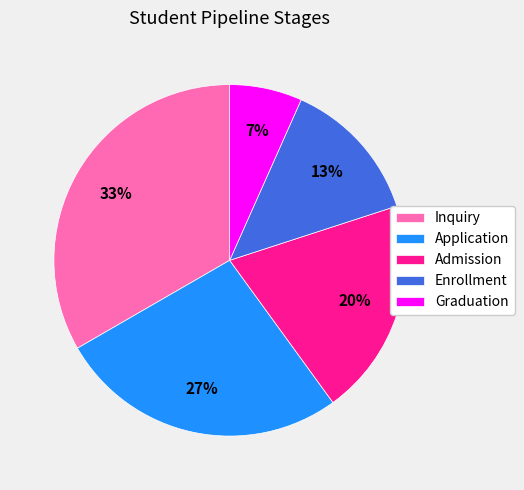

What is the ratio of the value at Admission to the value at Inquiry?

0.6